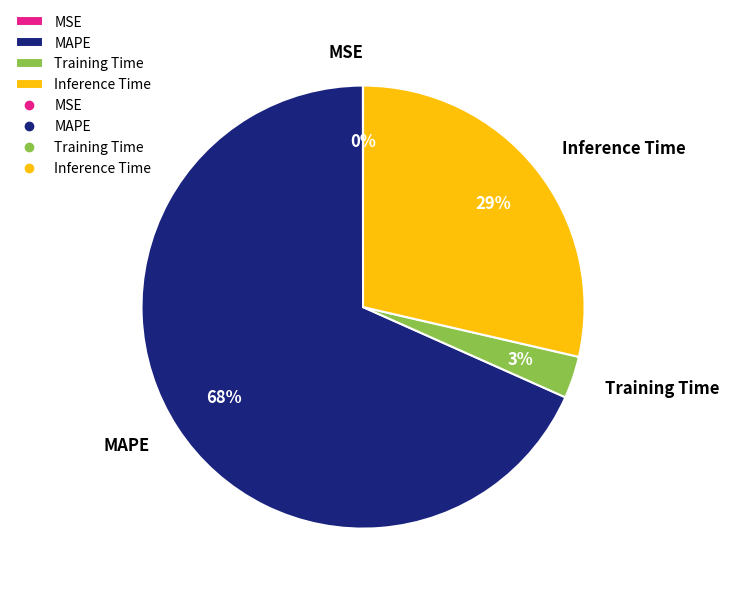

The Training Time slice represents 3% of the pie. True or false?

True